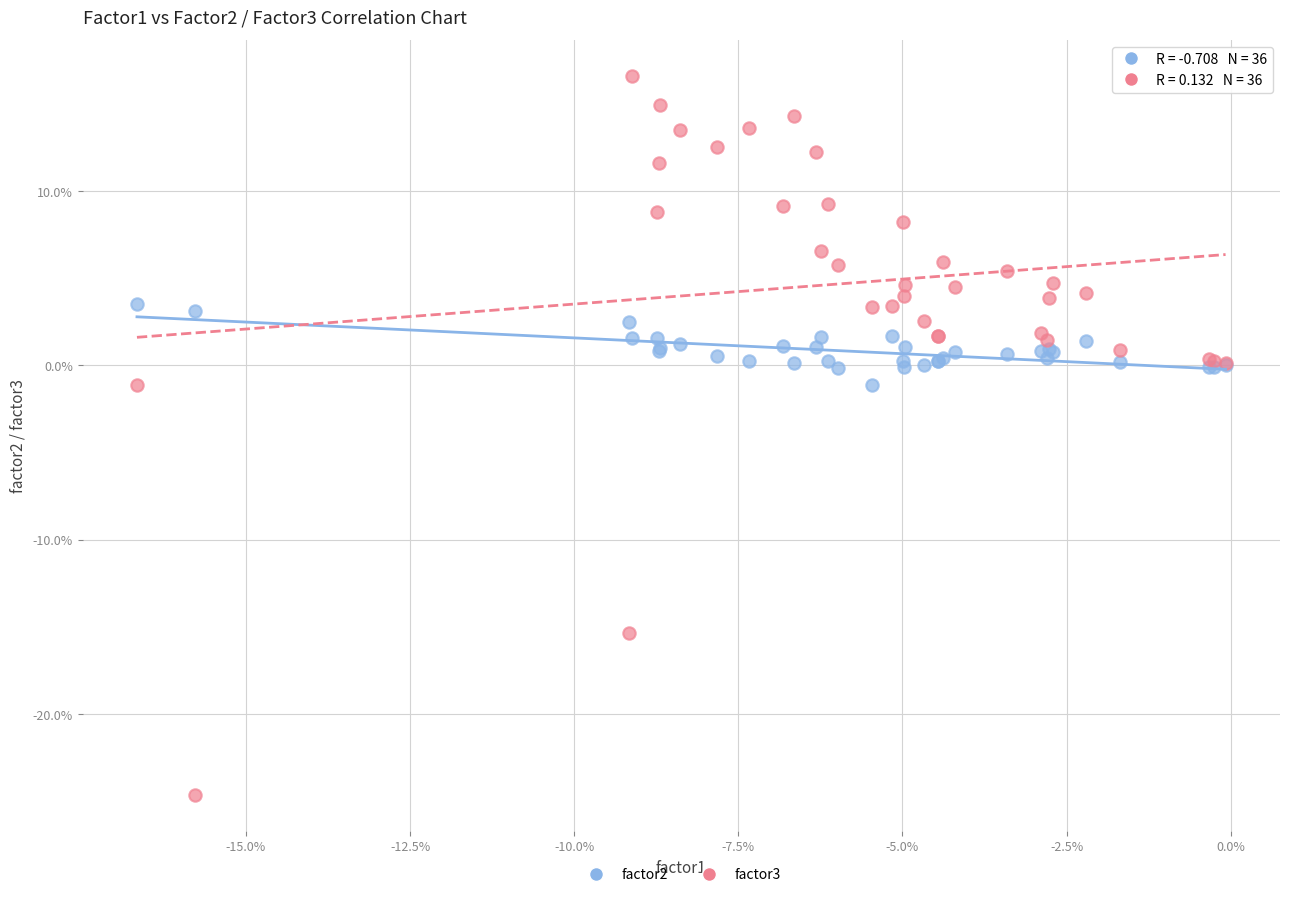

What are all the series names shown in the legend?

factor2, factor3